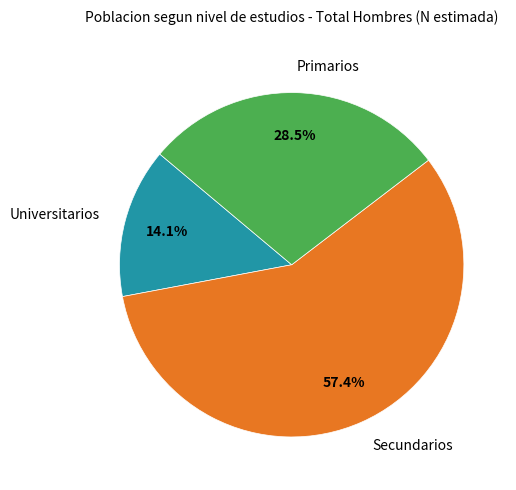

What percentage do Primarios and Universitarios together represent?

42.6%